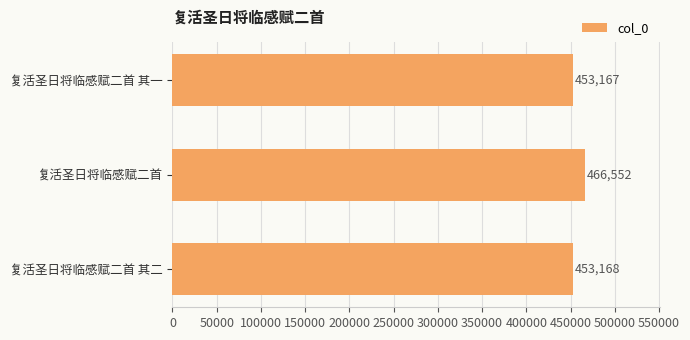

What is the value of the 2nd bar from the top?

466552